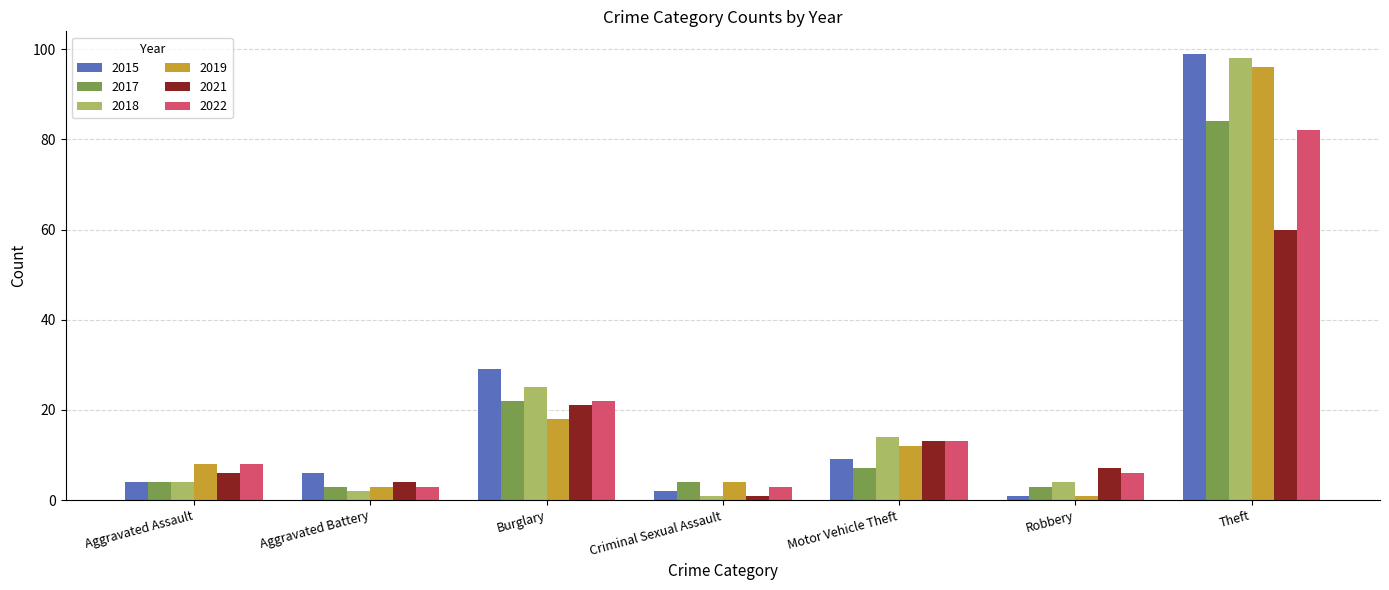

Which series has the largest range (max minus min)?

2015